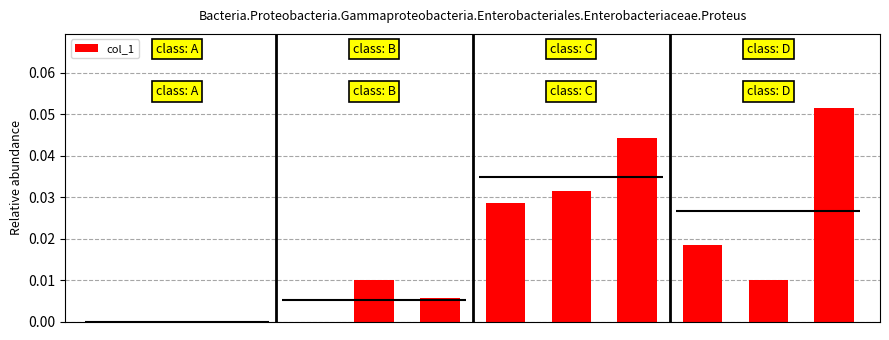

List the labels in order of value, smallest first.

0, 1, 2, 3, 5, 4, 10, 9, 6, 7, 8, 11